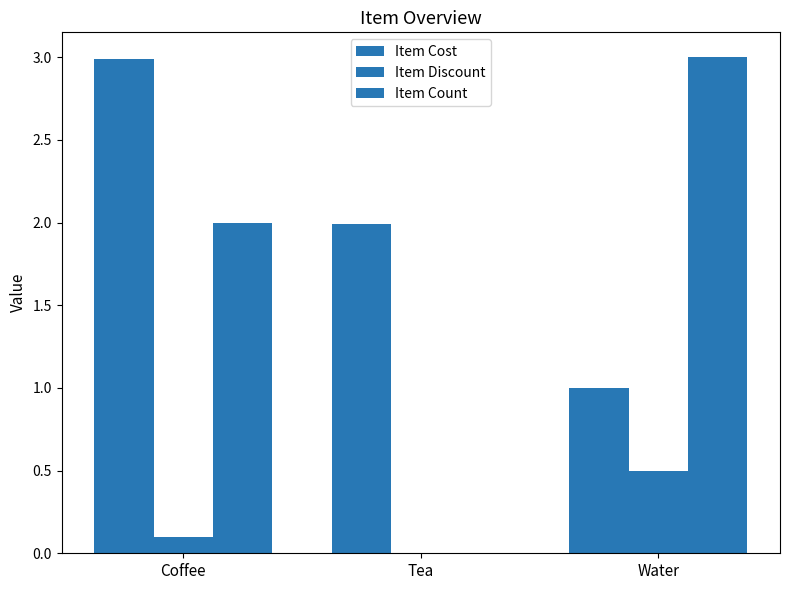

Is the value of Item Count at Water greater than the value of Item Discount at Water?

Yes